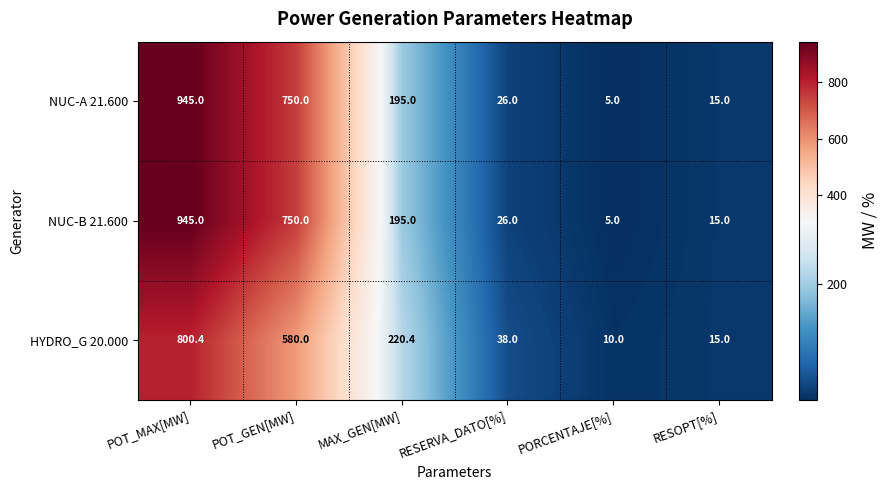

What is the total value across all series at MAX_GEN[MW]?

610.4